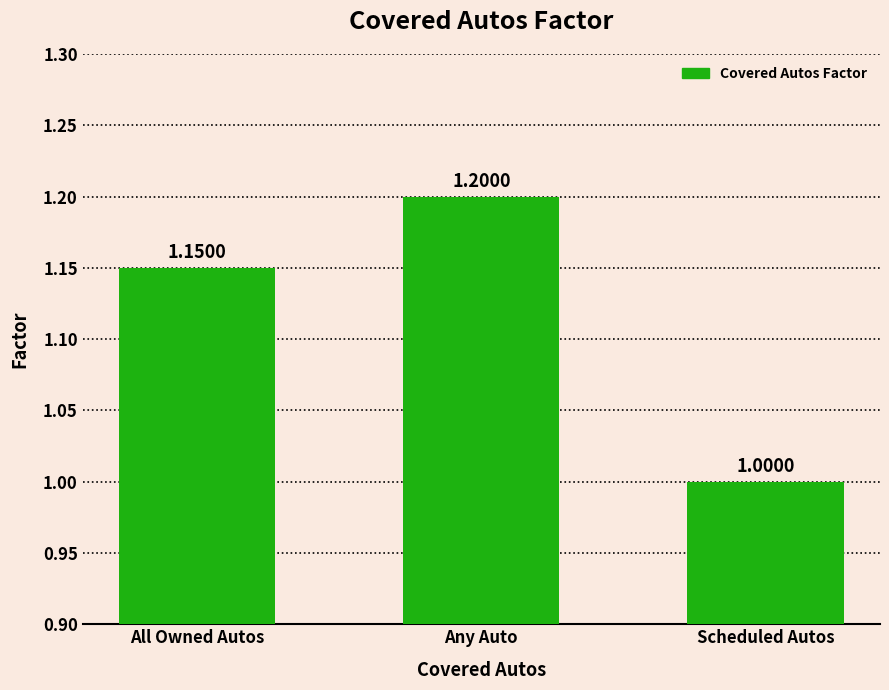

The chart shows a value of 1.6 at Any Auto. True or false?

False